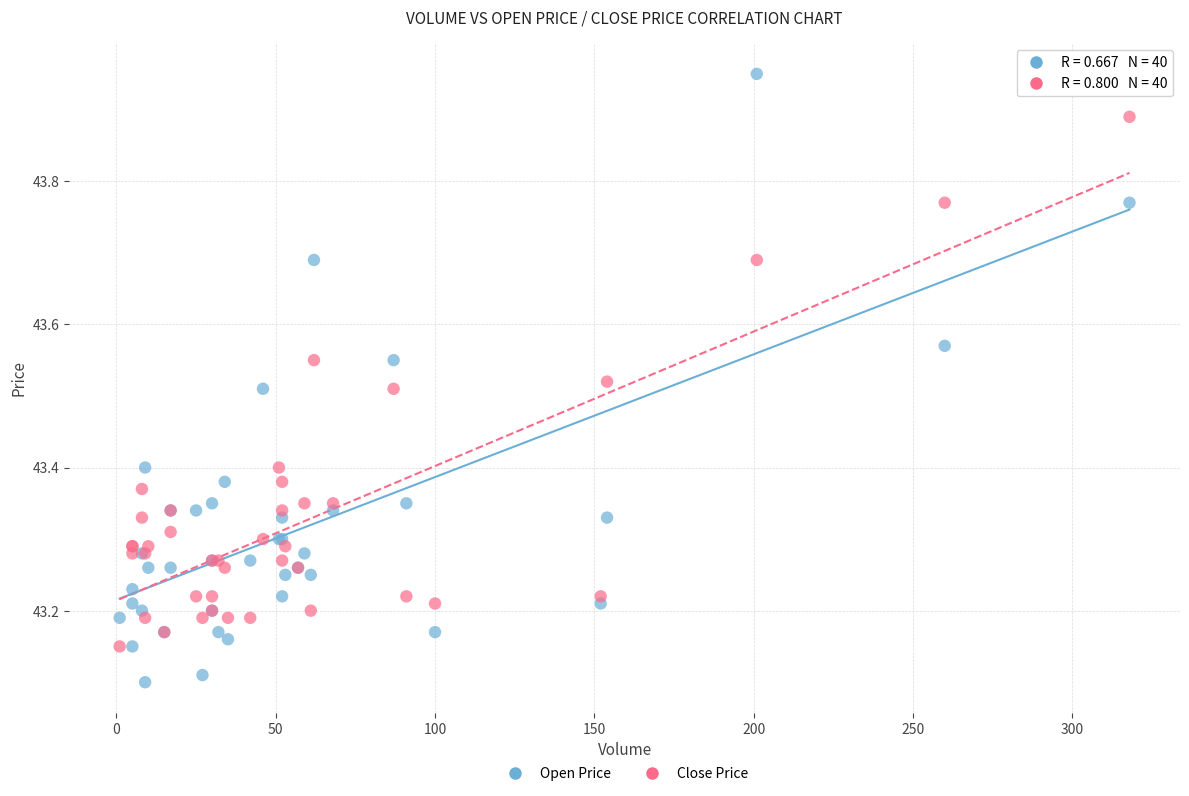

What are all the series names shown in the legend?

Open Price, Close Price